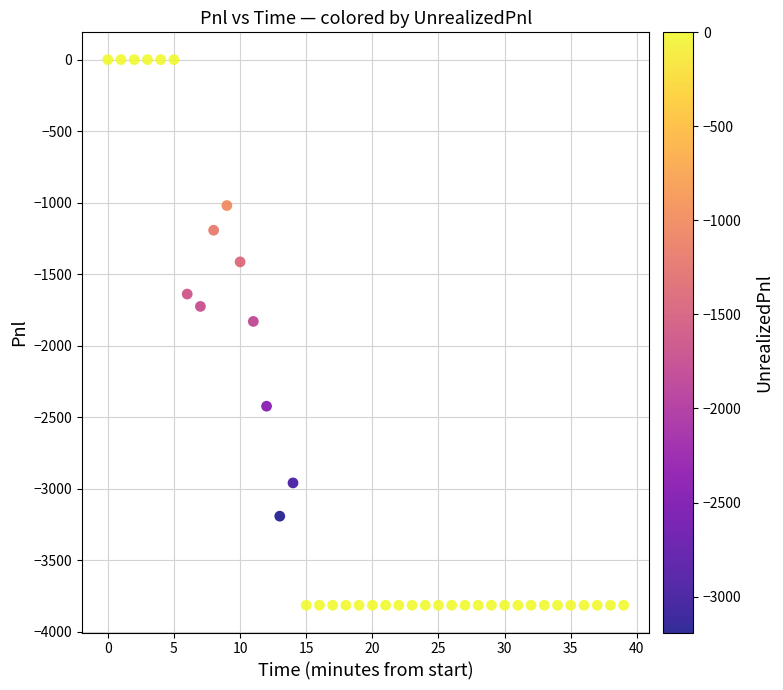

What Y value in the scatter plot is closest to -1906?

-1830.0